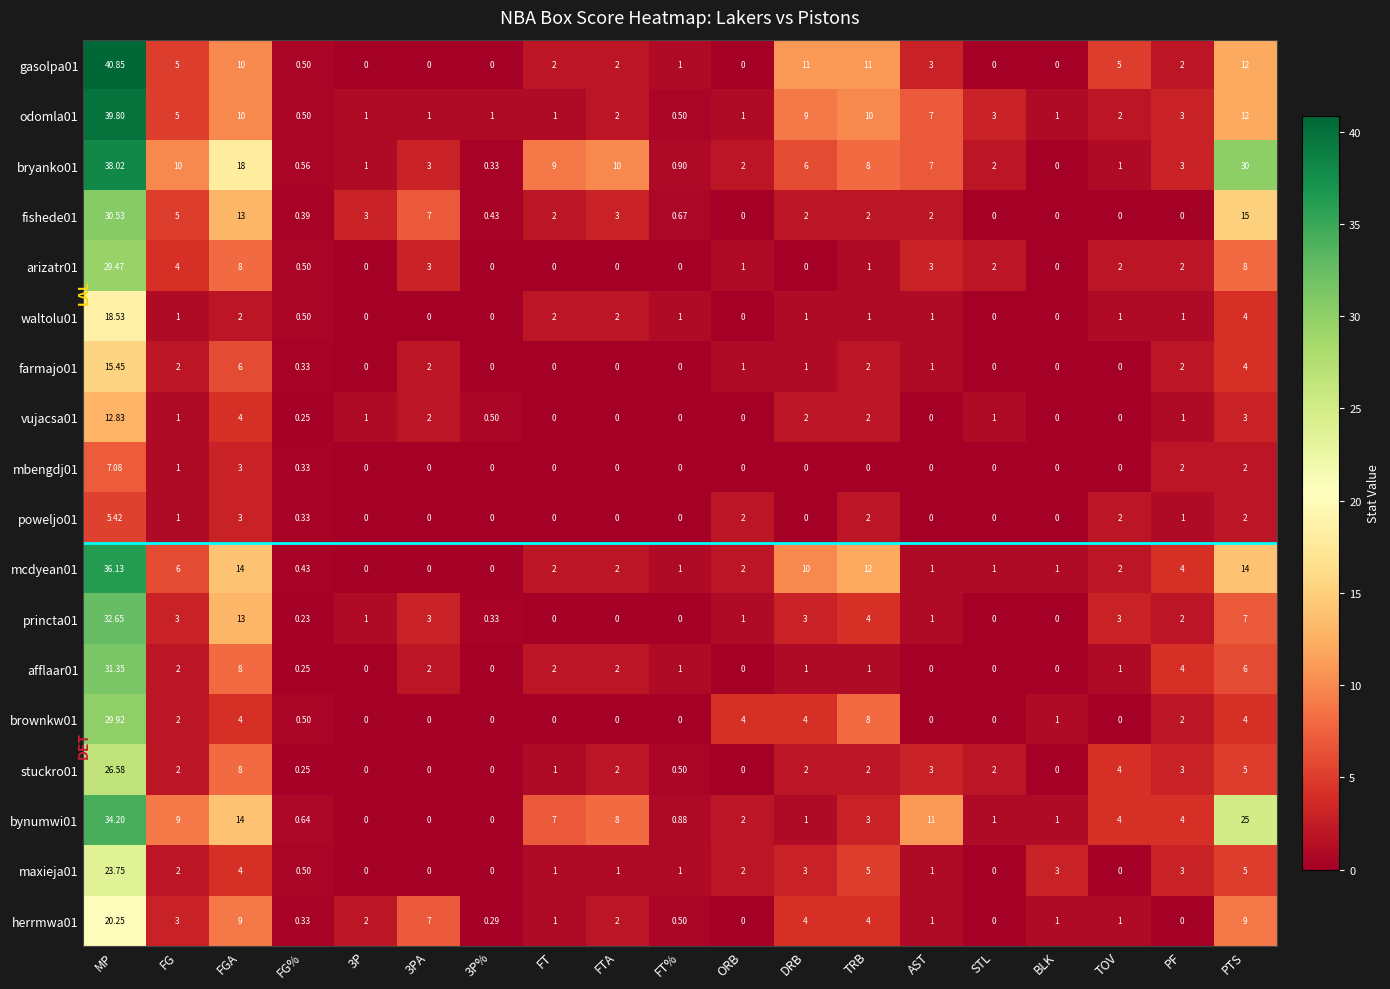

At which label does odomla01 reach its peak?

MP